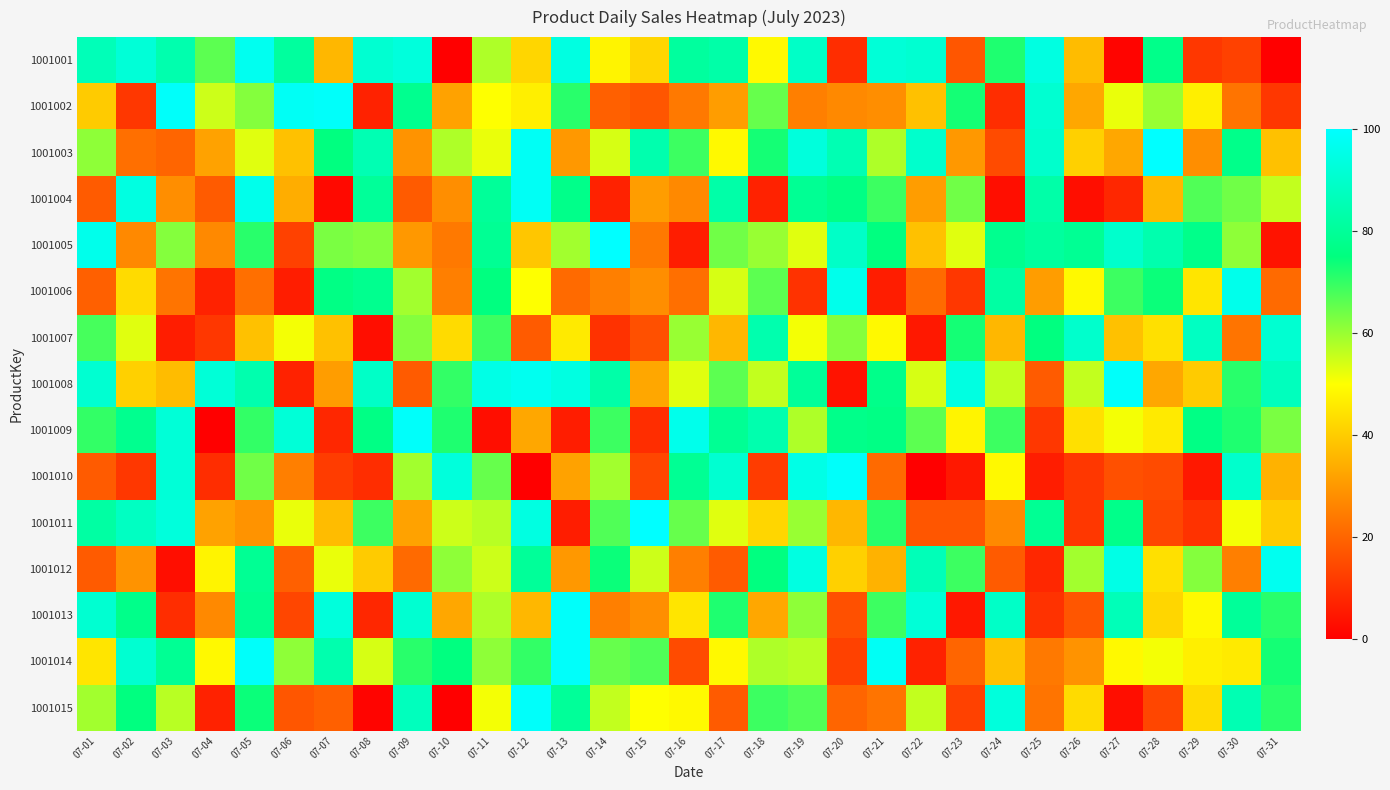

Which label corresponds to the smallest value in the chart?

07-10